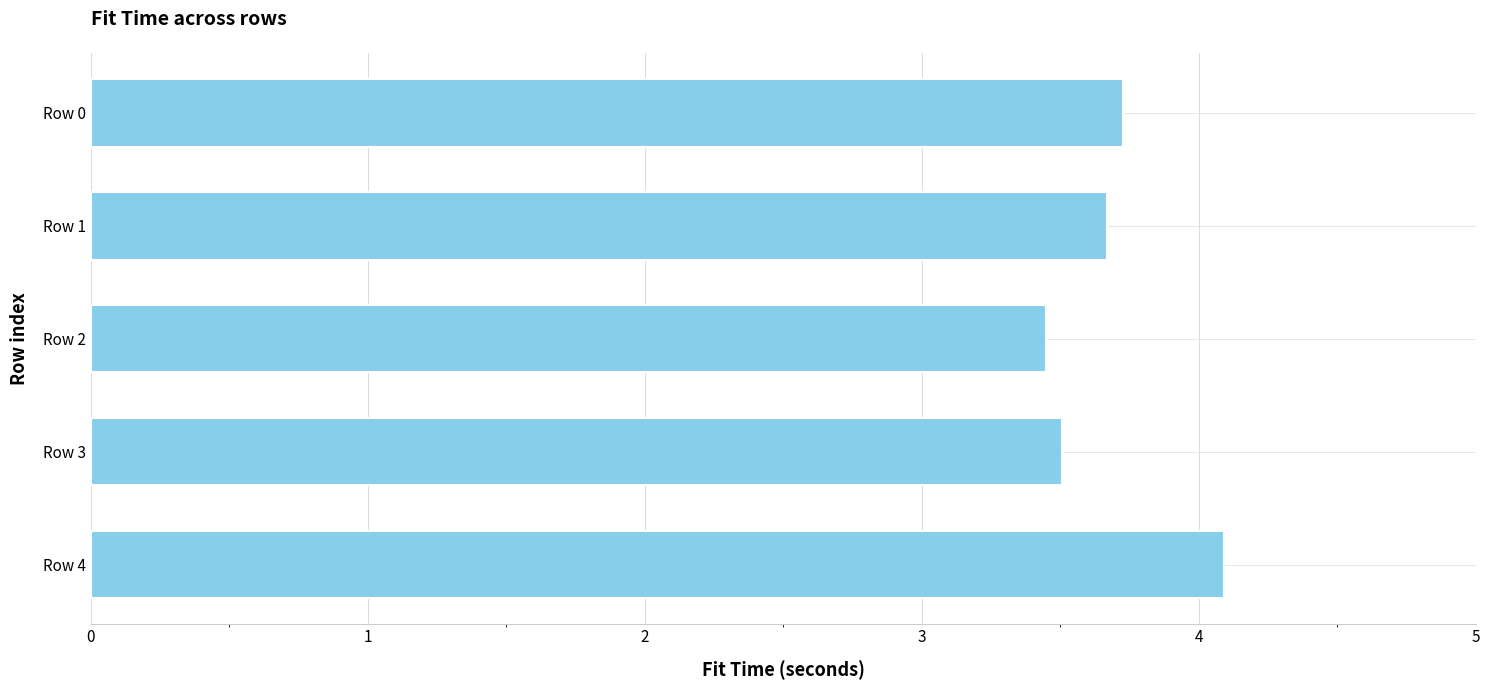

What is the change in value from Row 2 to Row 3?

+0.1